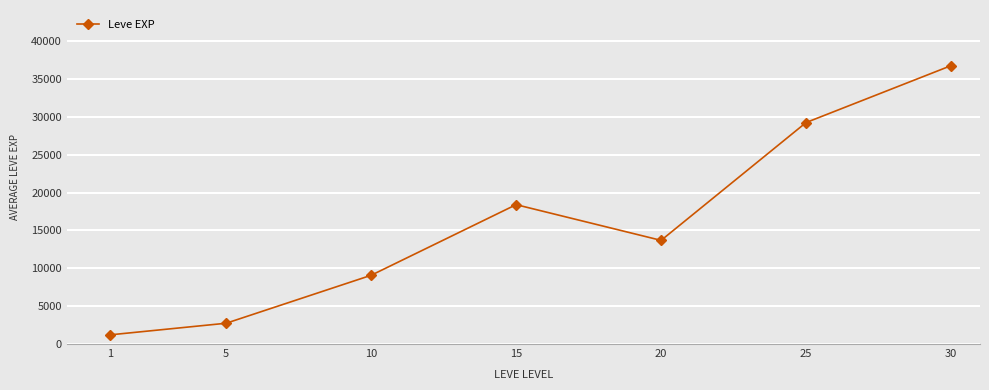

At which category does the chart reach its minimum across all series?

1